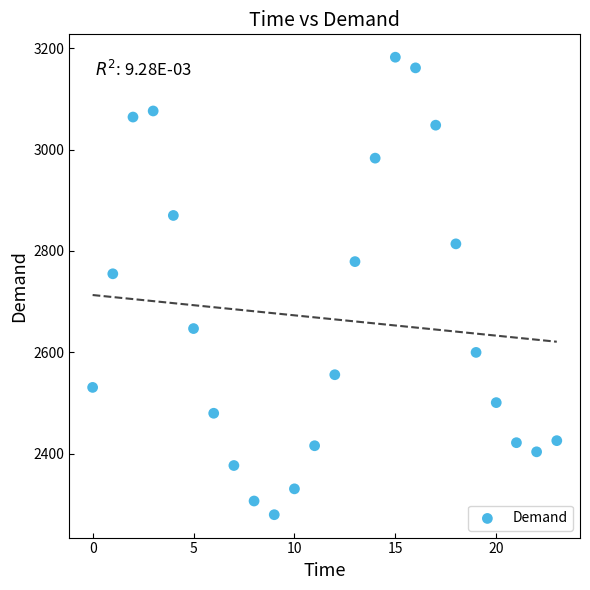

What Y value in the scatter plot is closest to 2731?

2755